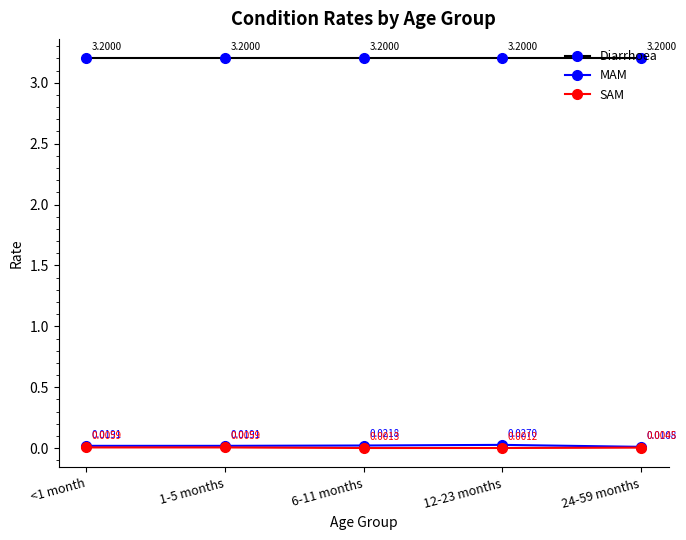

What position from the right is 6-11 months?

3